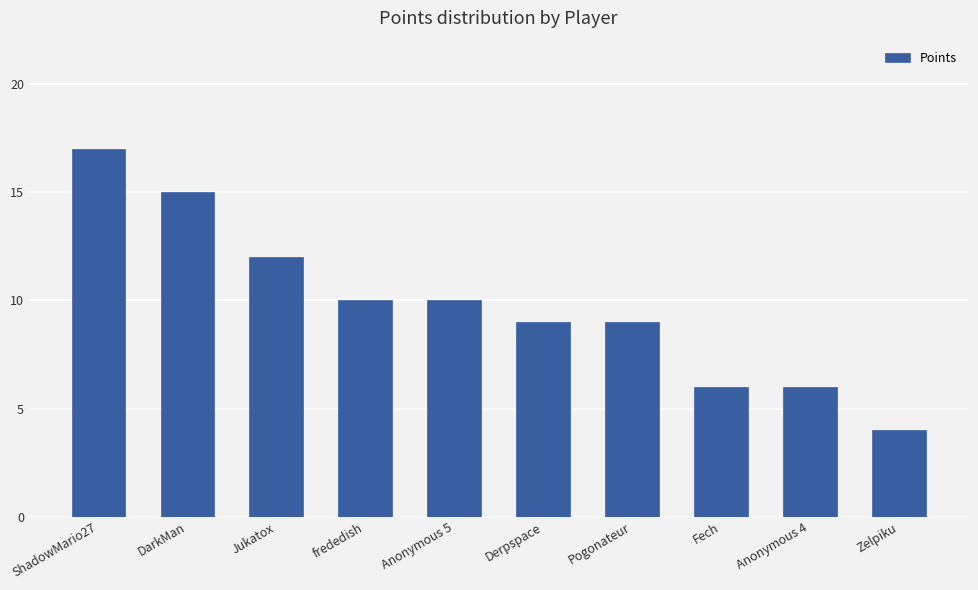

Count the values in the range 6 to 12.

7